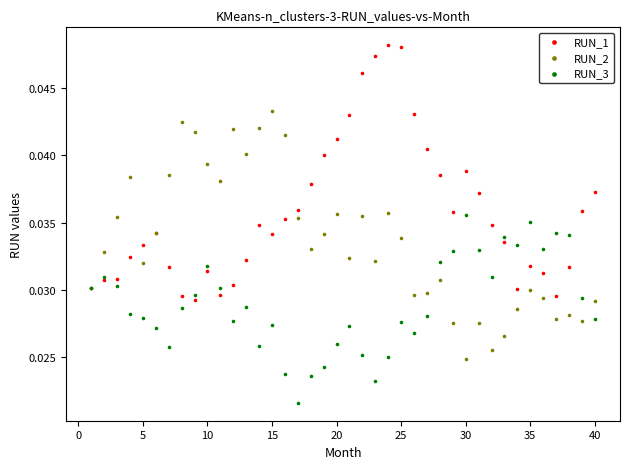

Which series reaches the maximum Y coordinate?

RUN_1